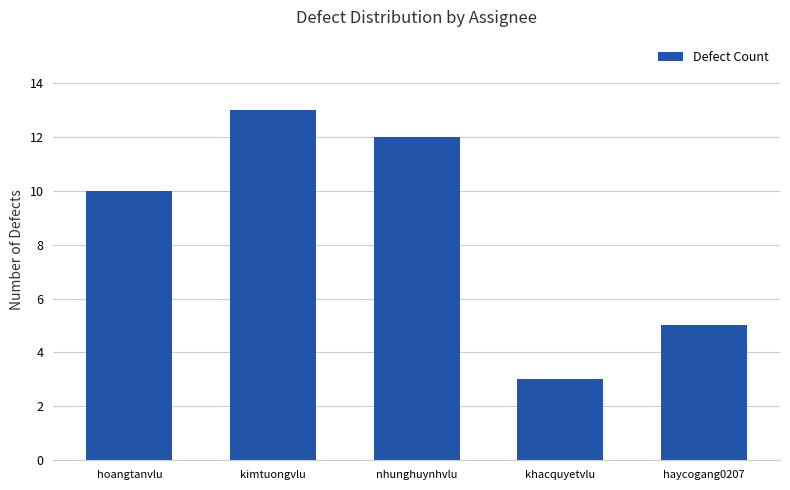

List the labels in order of value, largest first.

kimtuongvlu, nhunghuynhvlu, hoangtanvlu, haycogang0207, khacquyetvlu